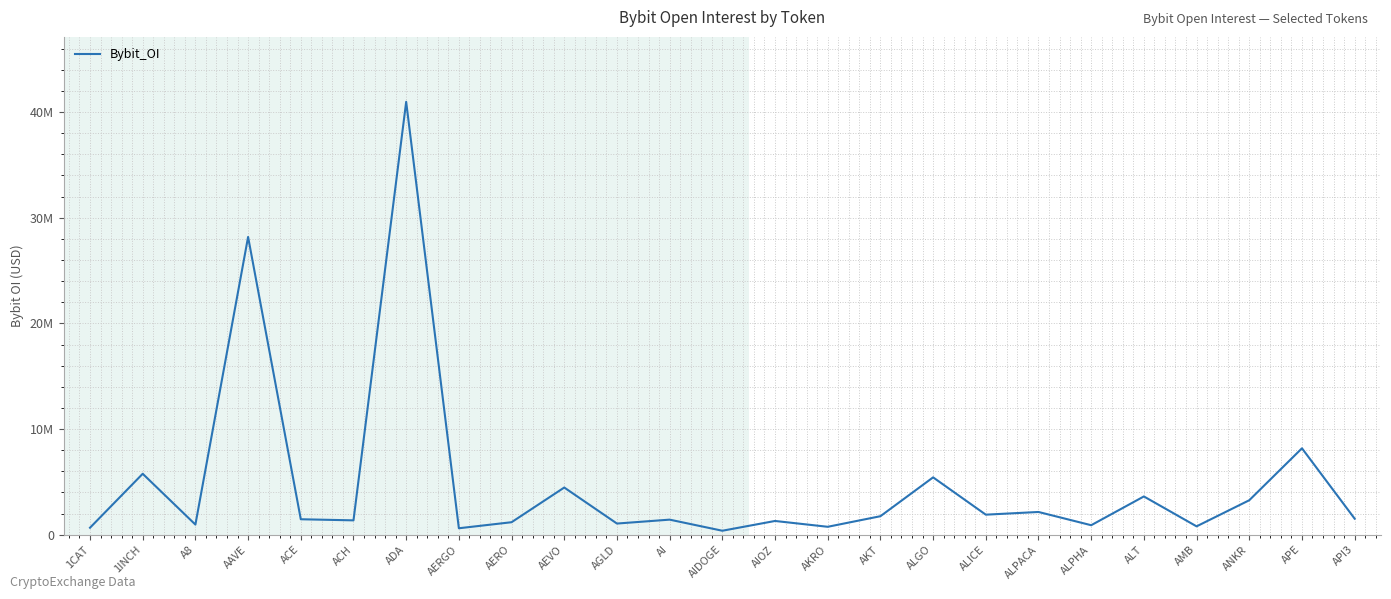

What is the value of the 23rd point from the left?

3265518